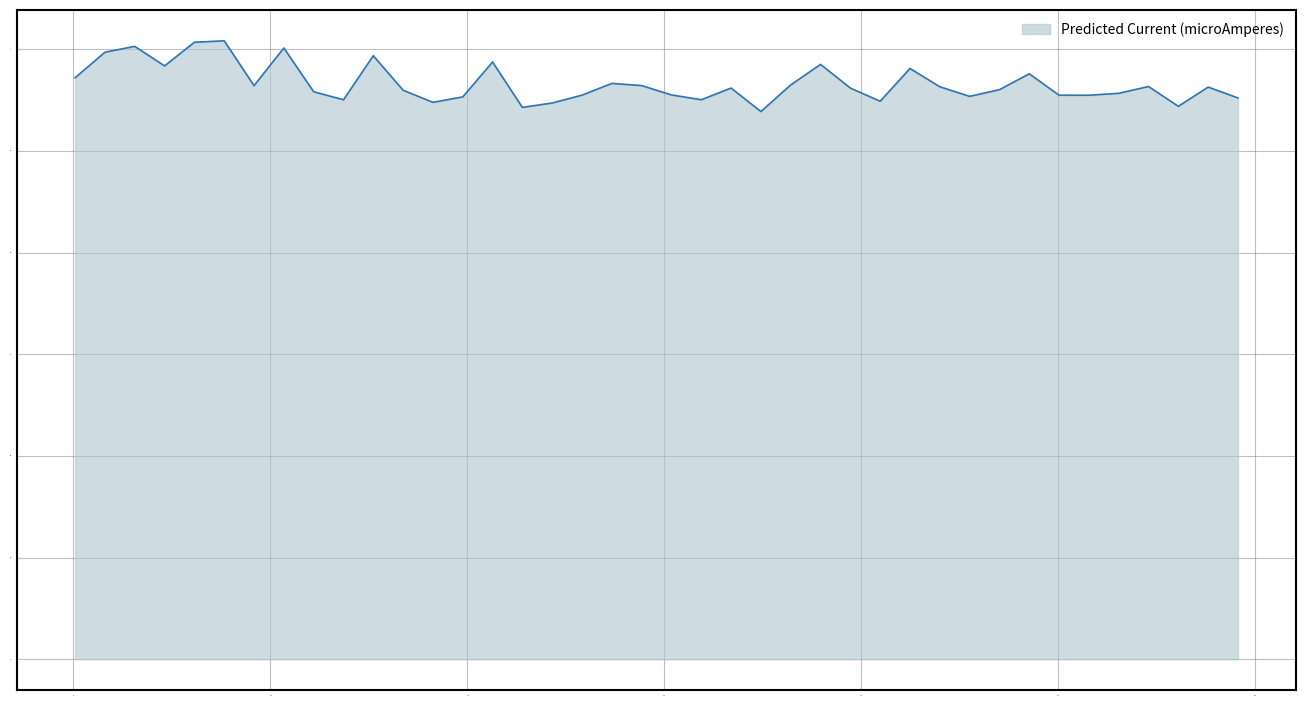

What is the difference between the maximum and minimum values?

0.1